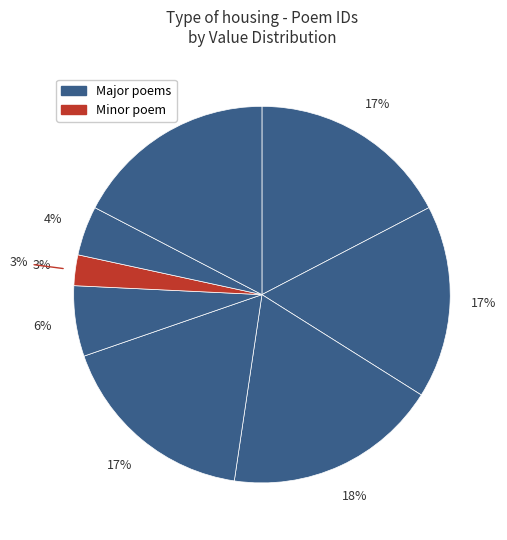

What is the ratio of the value at 同孙推官迪李郎中钧督役河上叙怀 to the value at 董役河上风霾繼日?

2.3